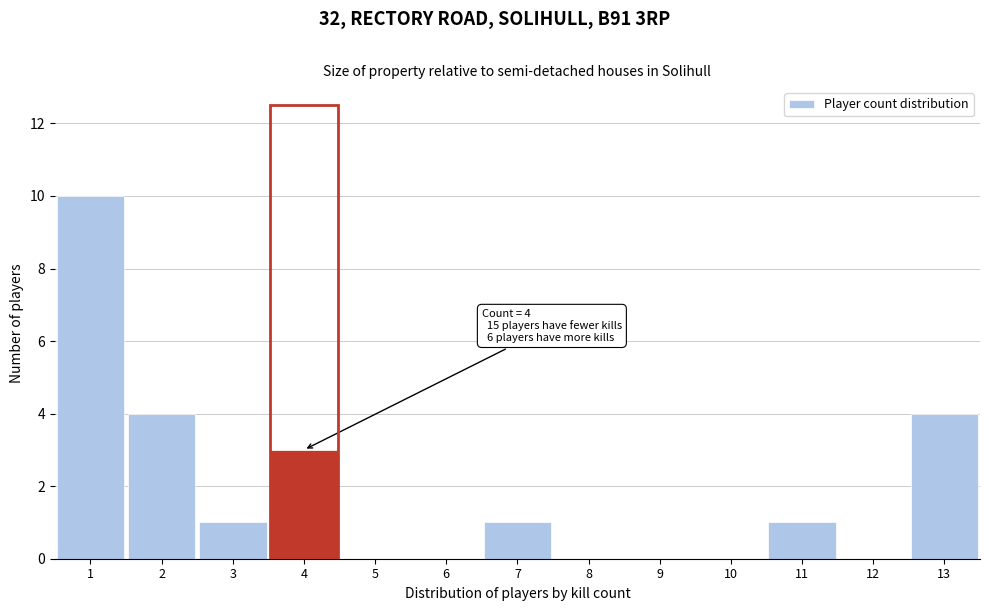

Over which range of the x-axis is the bar tallest?

0.5 to 1.5